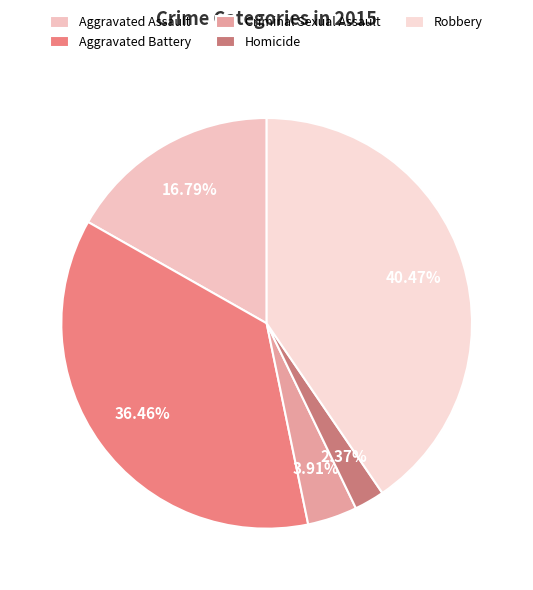

To the nearest percent, what is the difference between the largest and smallest slice percentages?

38%